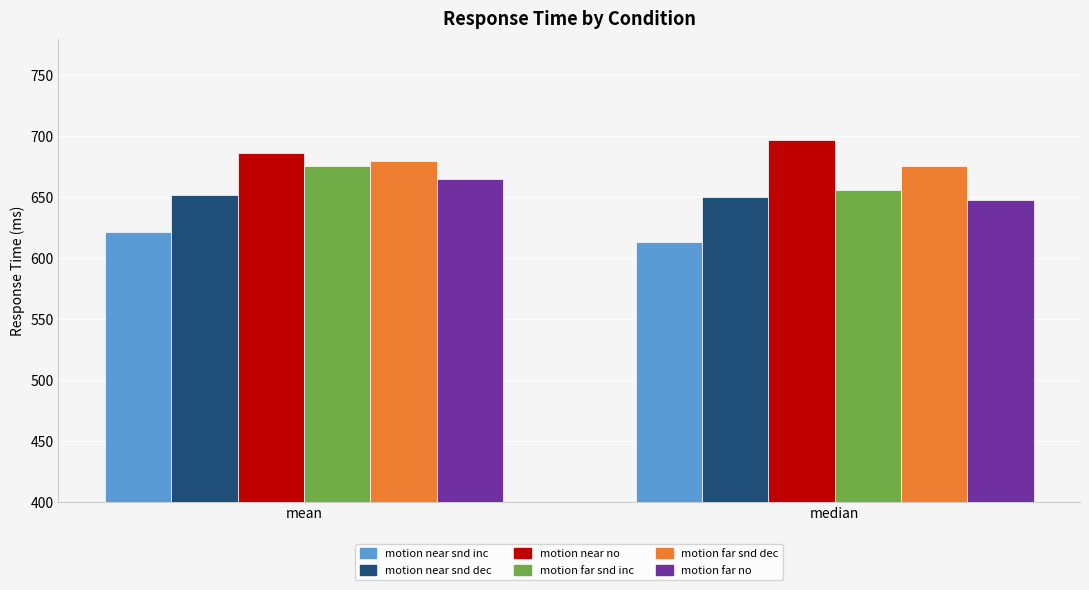

What is the total value across all series at median?

3938.7